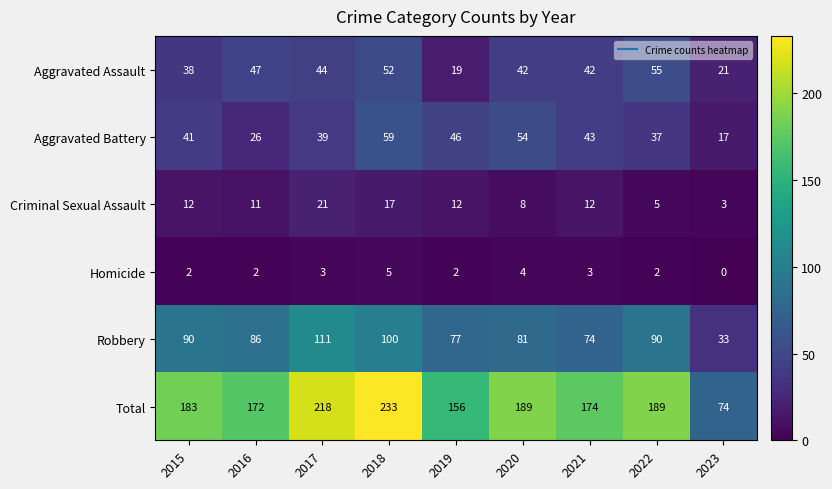

What is the total value across all series at 2016?

344